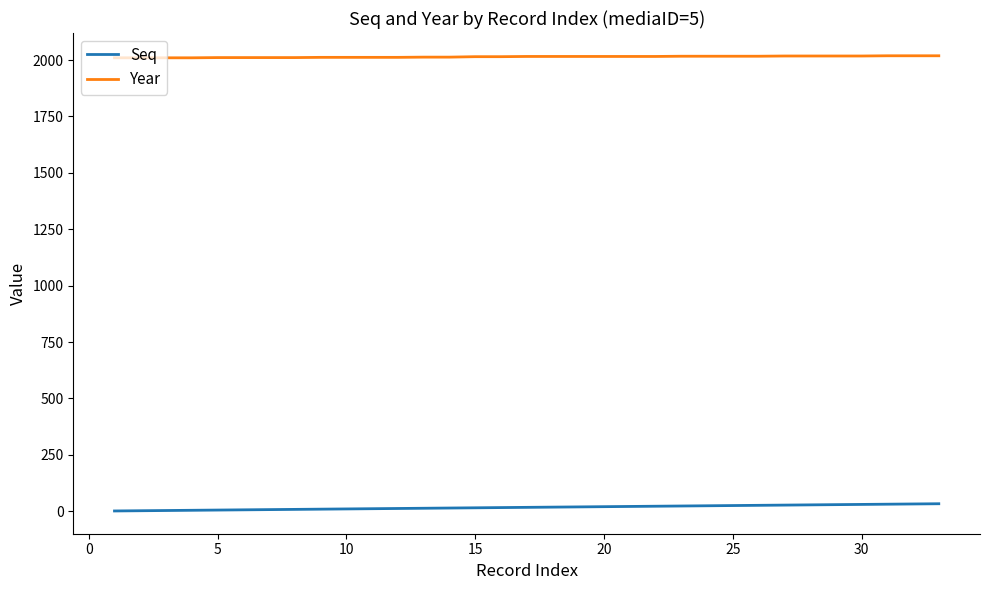

Which series has the largest total across all categories?

Year